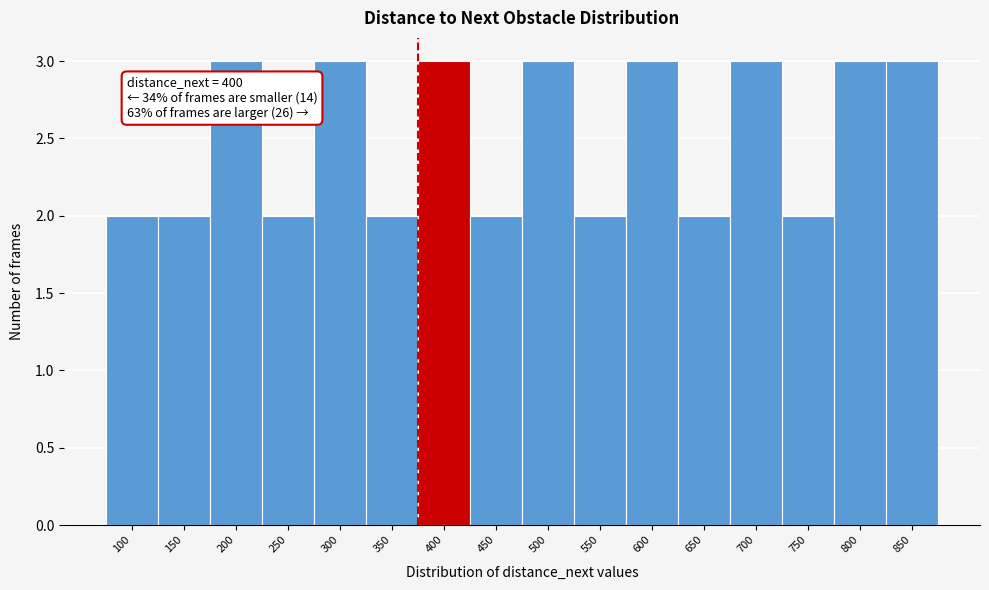

Reading left to right, extract all data points from this chart.

2	2	3	2	3	2	3	2	3	2	3	2	3	2	3	3